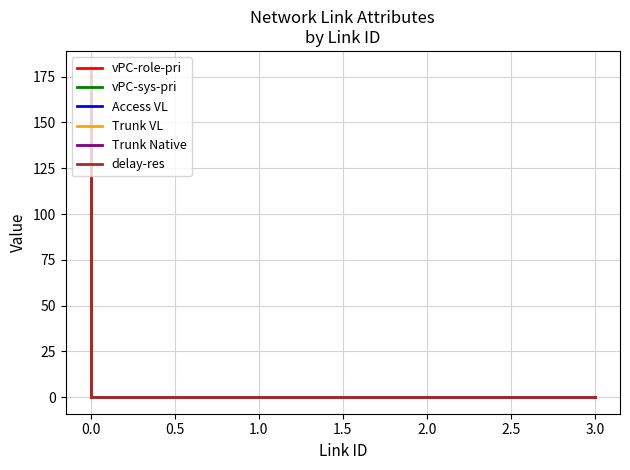

Which series has the widest spread of values?

delay-res